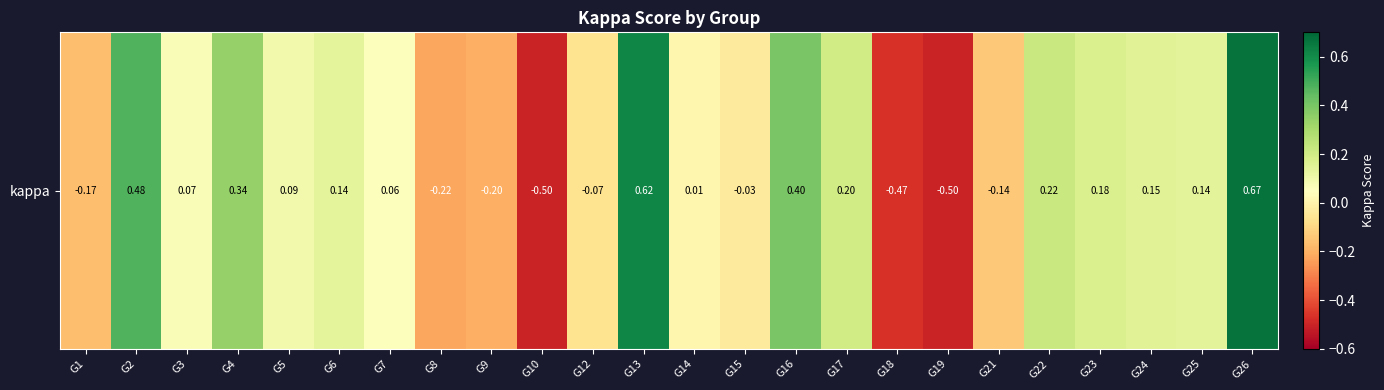

At which label is the value closest to 0?

G14